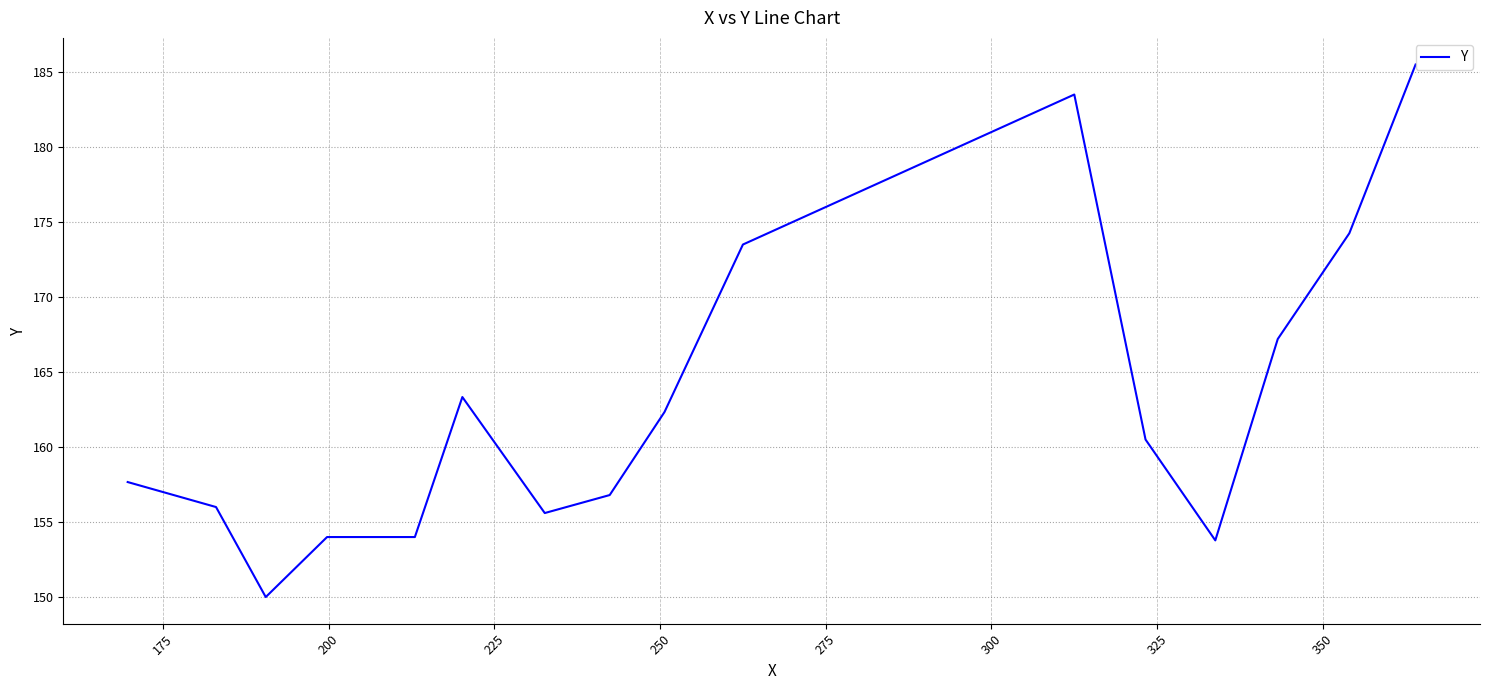

What is the maximum value shown in the chart?

185.5